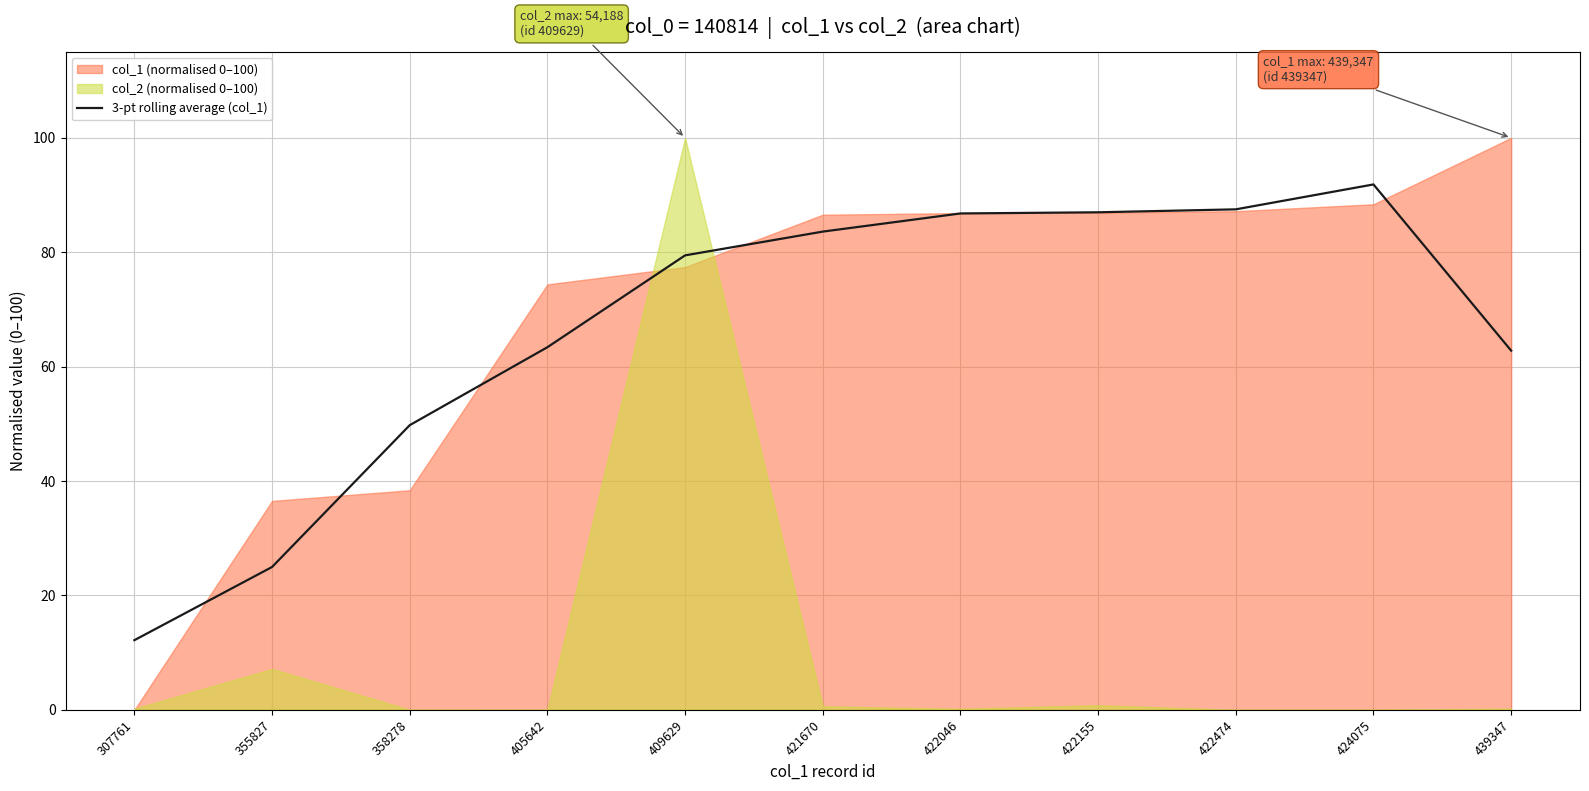

How many lines are shown in the chart?

1